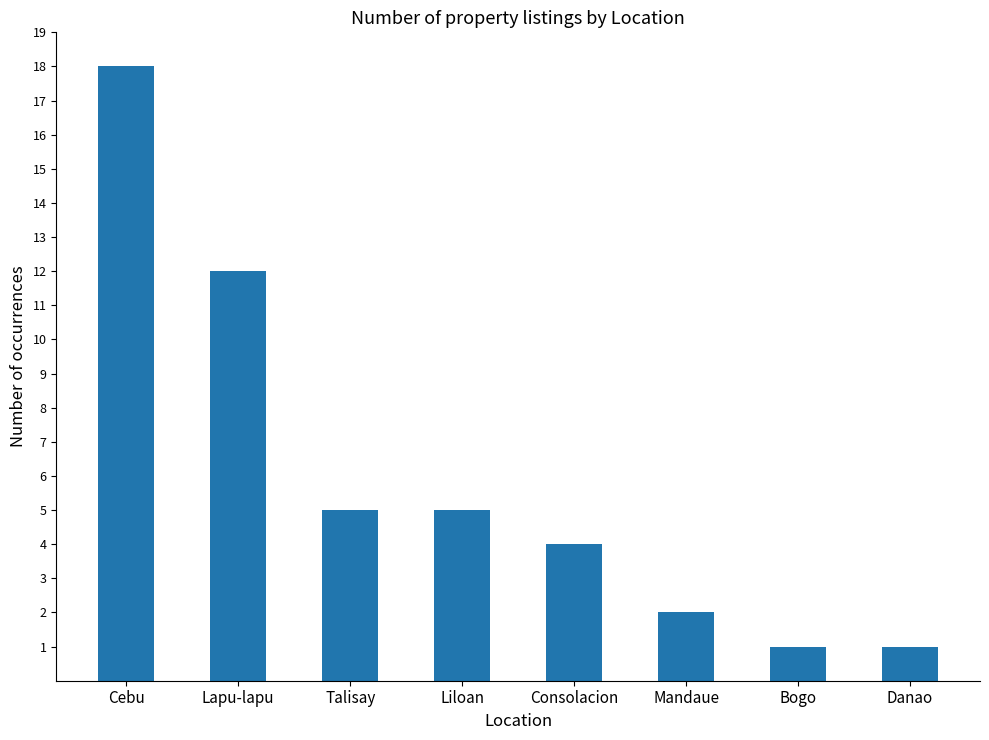

How many data points are less than 5?

4